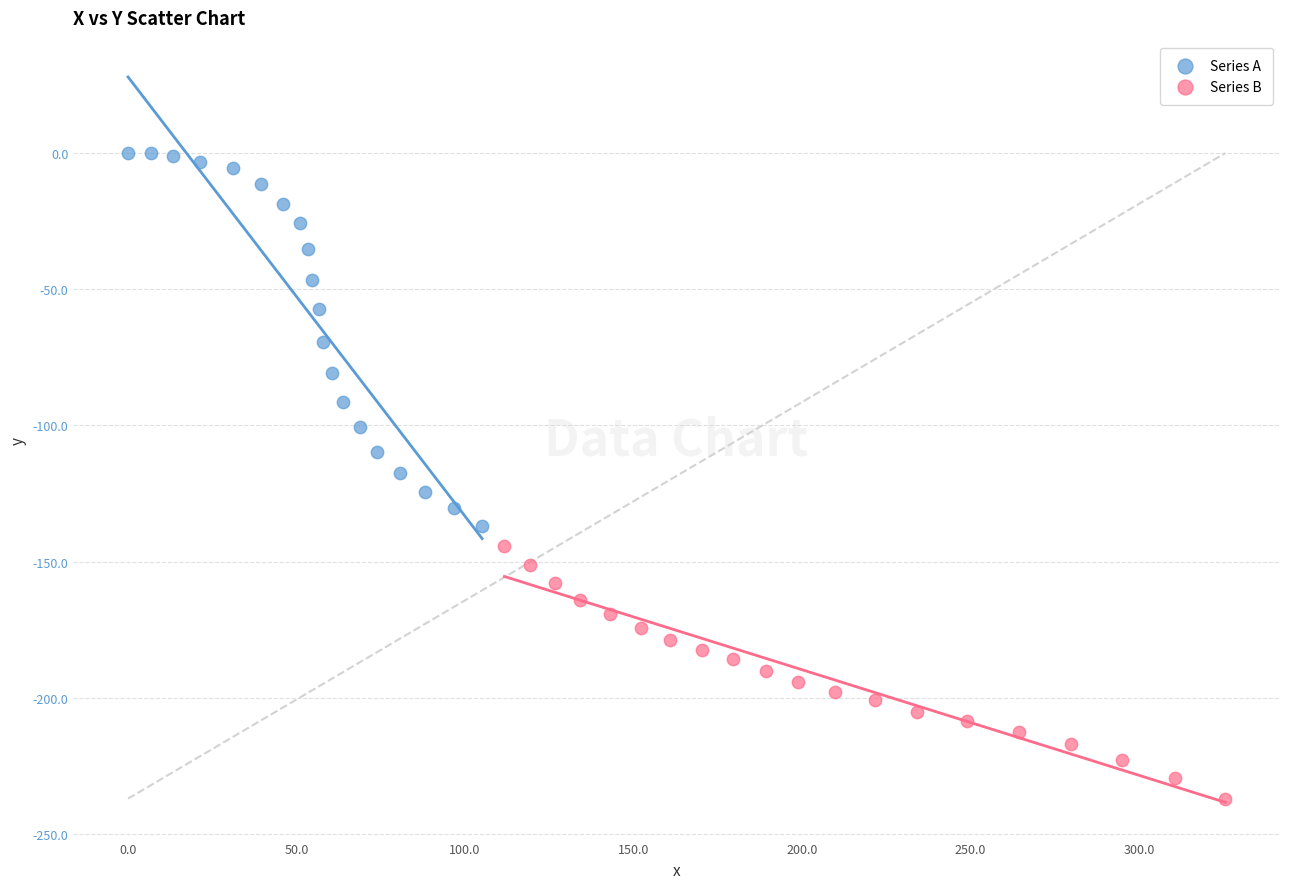

Which series reaches the maximum Y coordinate?

Series A